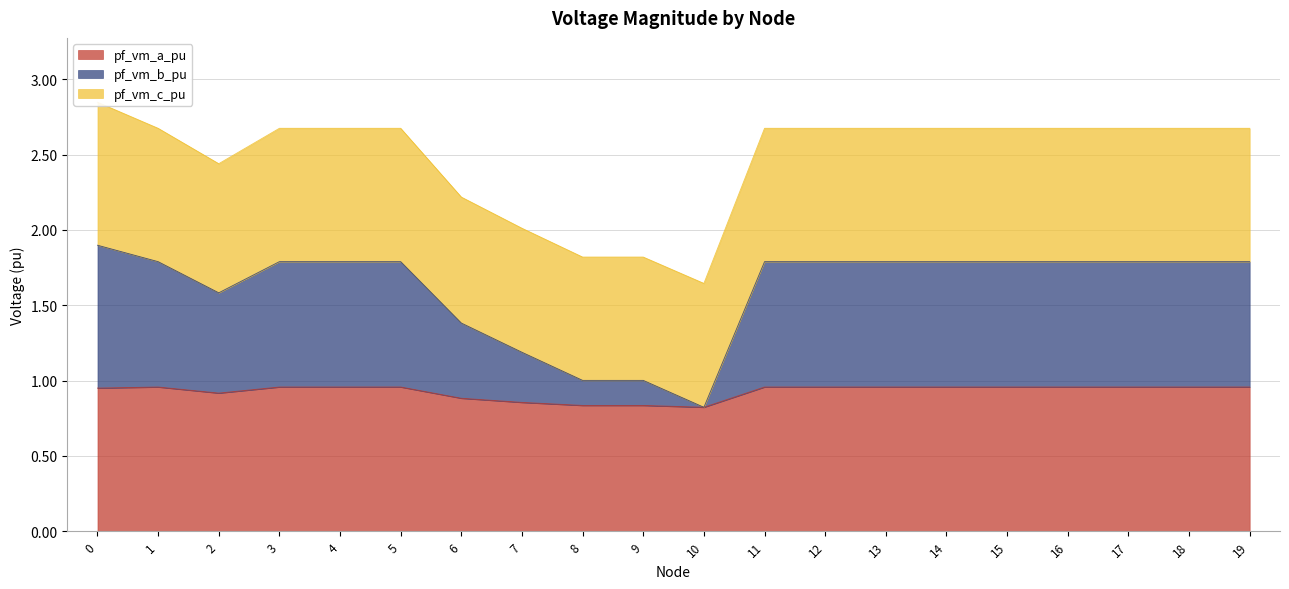

Is the value of pf_vm_a_pu at 6 greater than the value of pf_vm_b_pu at 1?

No